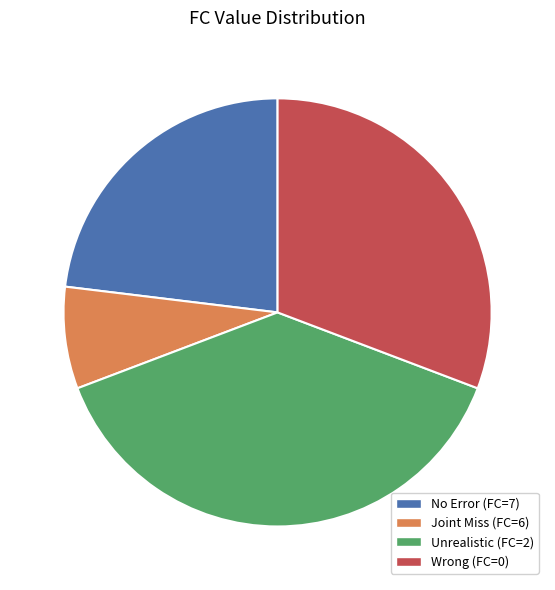

How many segments does this pie chart have?

4